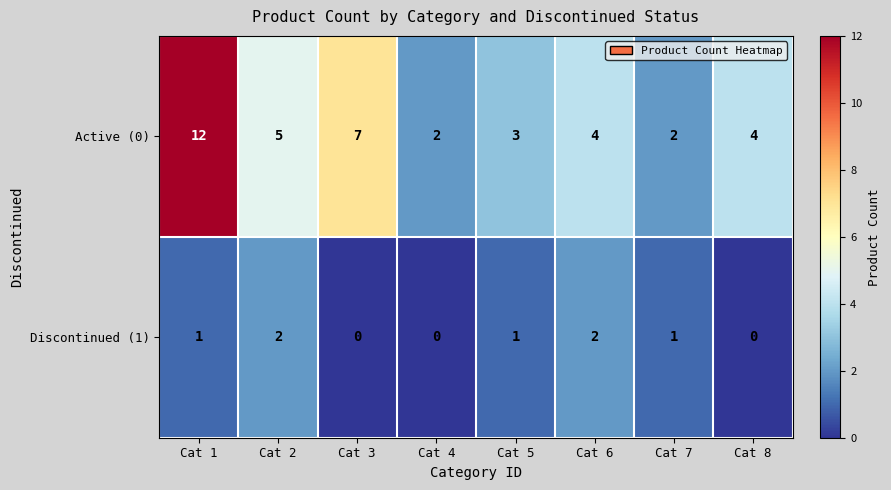

Reading left to right, transcribe all the data shown in this chart.

Active (0): 12	5	7	2	3	4	2	4
Discontinued (1): 1	2	0	0	1	2	1	0